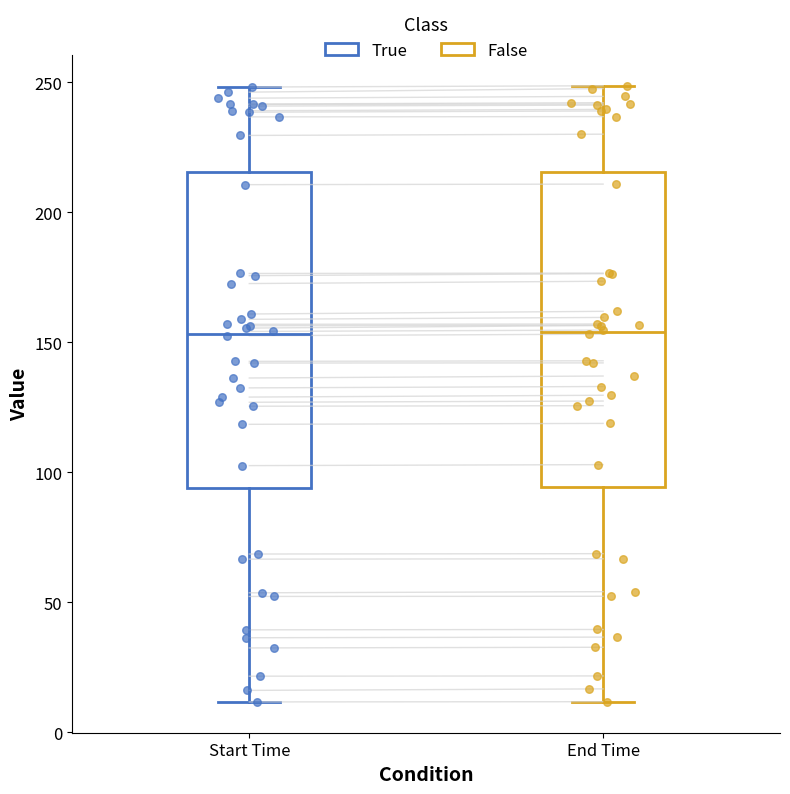

Reading left to right, read every box against the y-axis: the position of its median line, the range the box covers, and the ends of its whiskers. The values are not printed on the chart, so give them approximately, as read against the axis.

Start Time: median 155, box 95 to 215, whiskers 10 to 250
End Time: median 155, box 95 to 215, whiskers 10 to 250